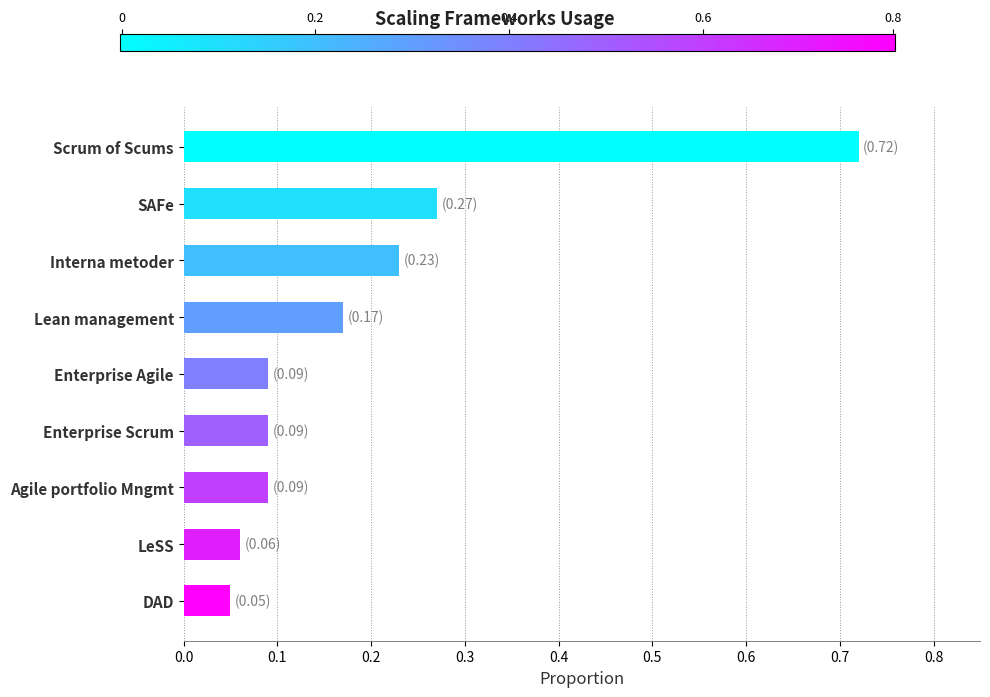

Does the chart contain stacked bars?

No